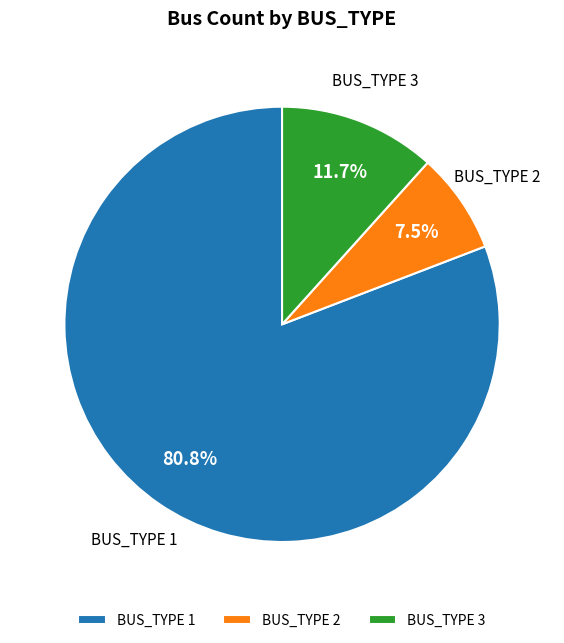

Which has a higher value, BUS_TYPE 2 or BUS_TYPE 1?

BUS_TYPE 1